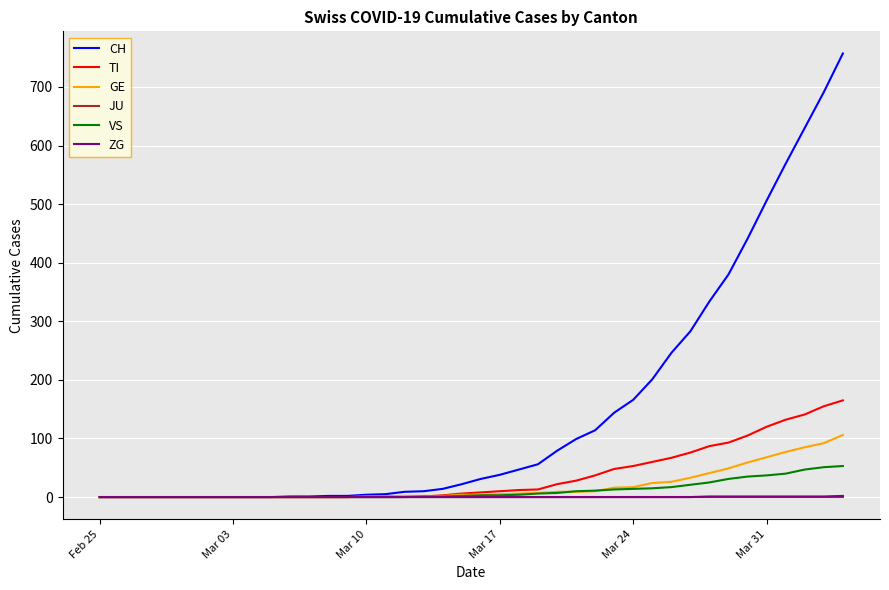

Which series has the largest total across all categories?

CH